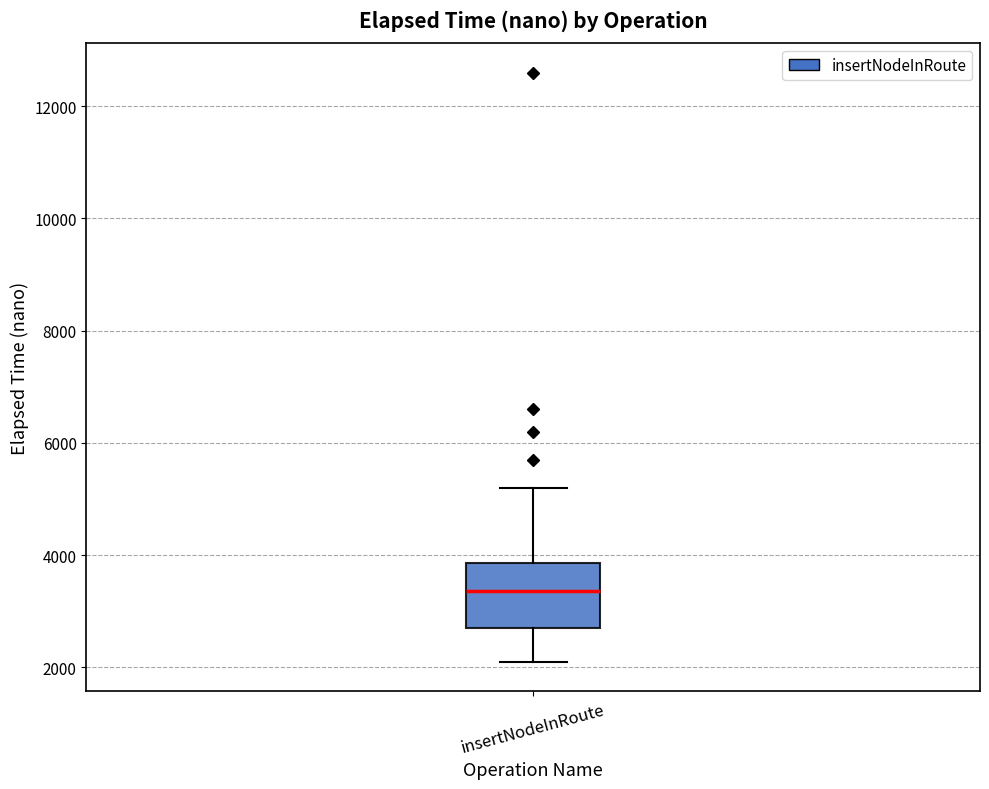

Transcribe this box plot: give where the median line is, the range the box spans, and where the two whiskers end, as read against the y-axis. The values are not printed on the chart, so give them approximately, as read against the axis.

median 3400, box 2800 to 3800, whiskers 2200 to 5200